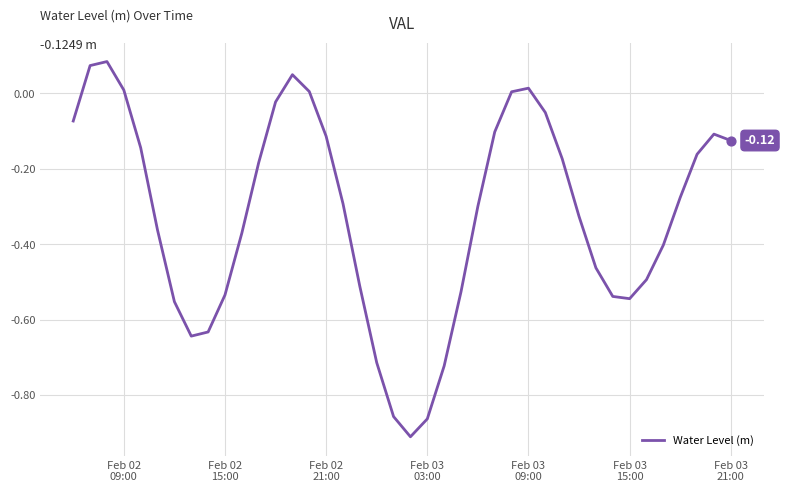

What is the difference between the maximum and minimum values?

1.0